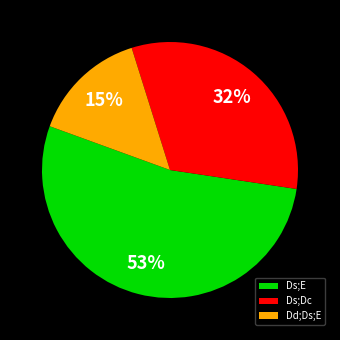

To the nearest percent, what is the combined percentage of Ds;E and Dd;Ds;E?

68%